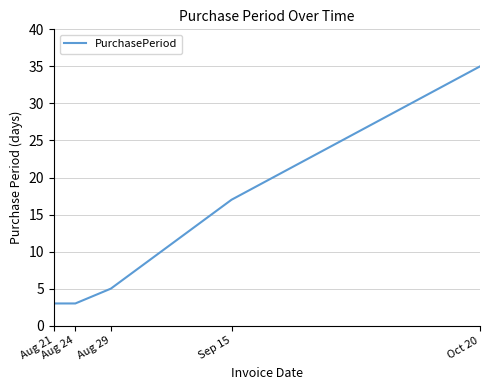

Reading right to left, transcribe all the data shown in this chart.

35	17	5	3	3